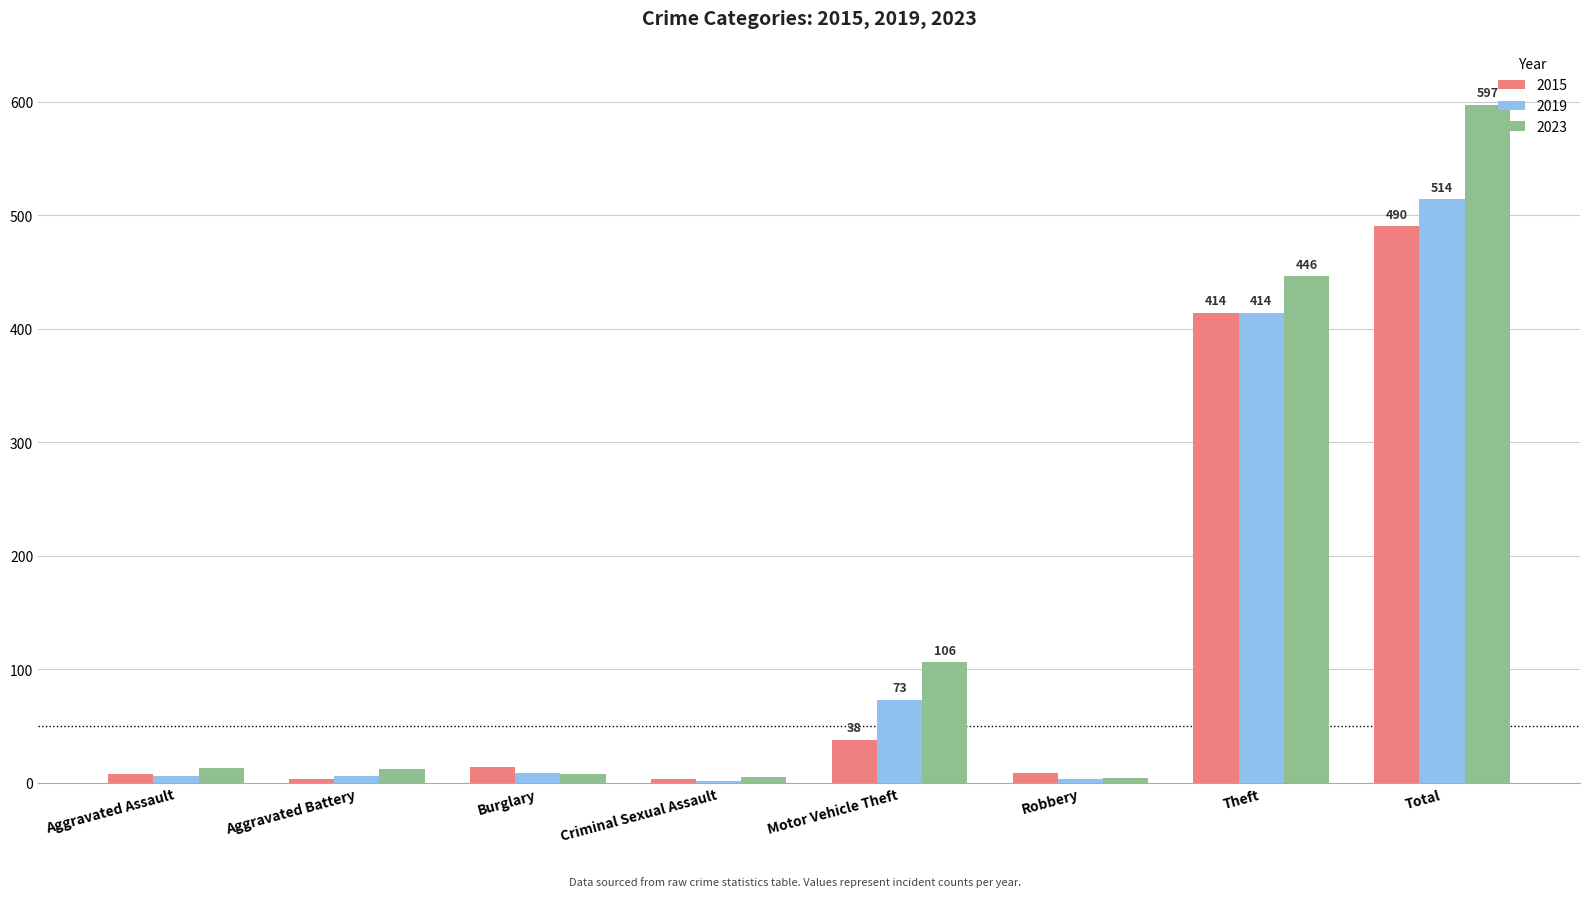

What is the total value across all series at Criminal Sexual Assault?

10